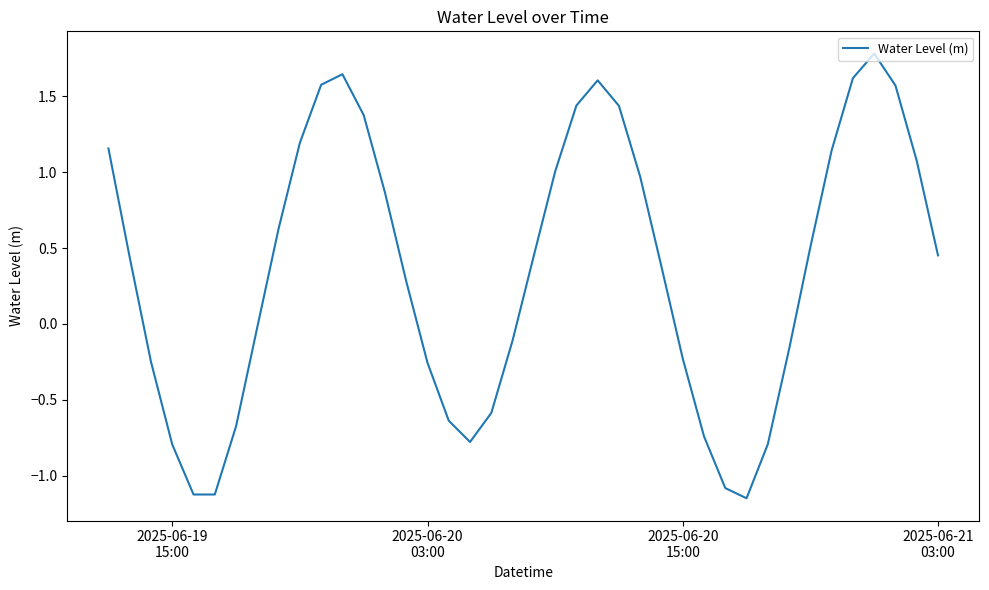

True or false: there are more than 1 points higher than both neighbors.

True